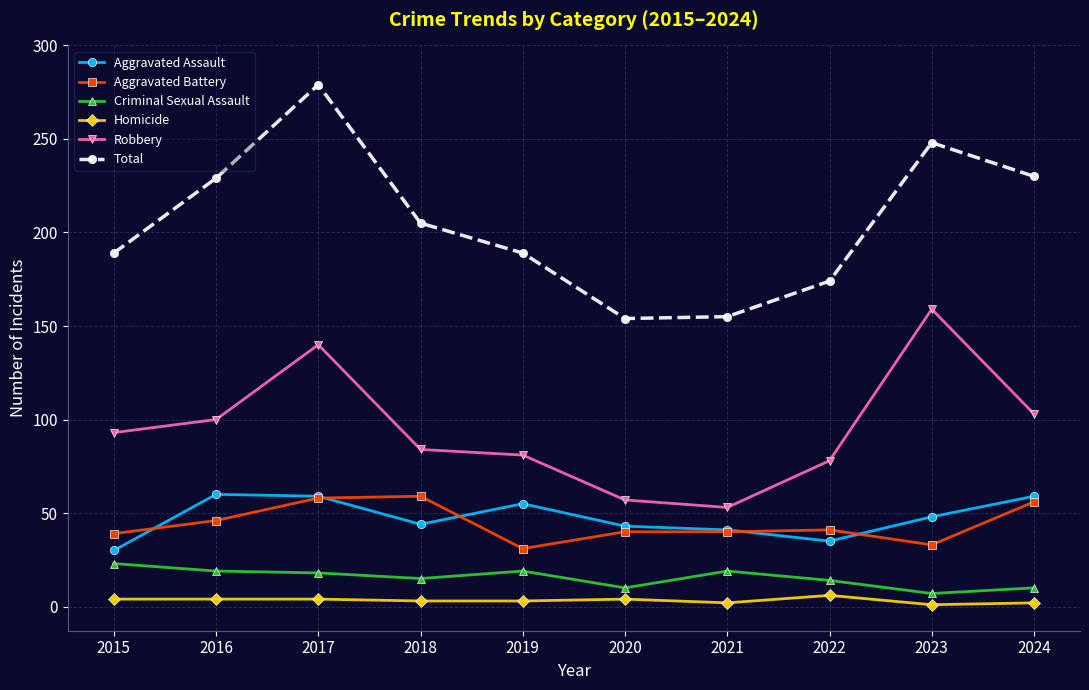

True or false: Criminal Sexual Assault and Aggravated Assault intersect in this chart.

False